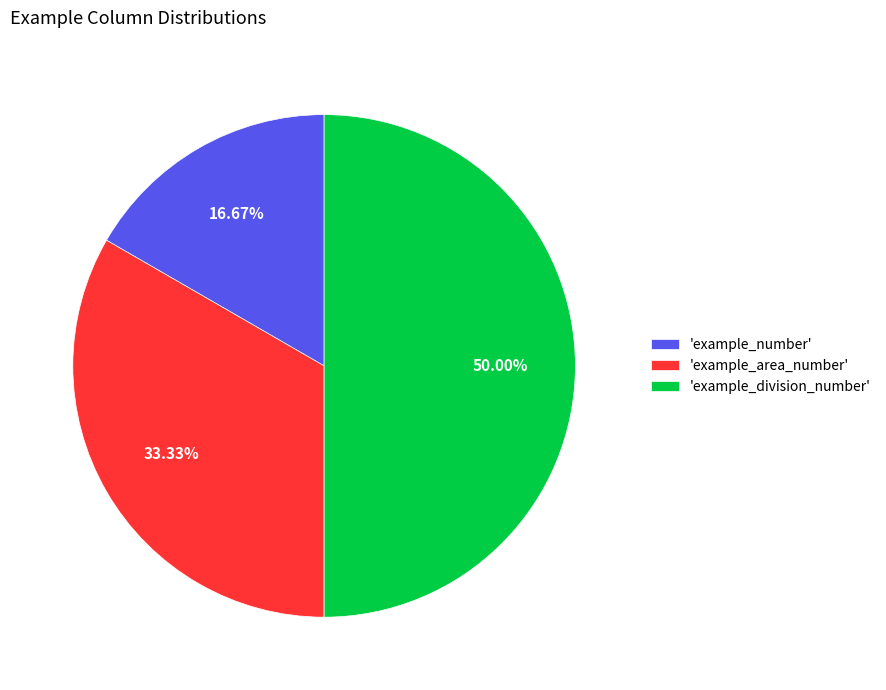

What is the ratio of the value at 'example_number' to the value at 'example_area_number'?

0.5